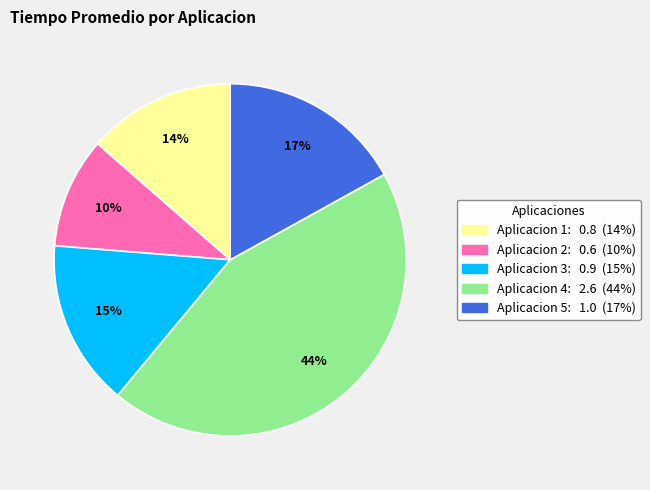

How many segments does this pie chart have?

5